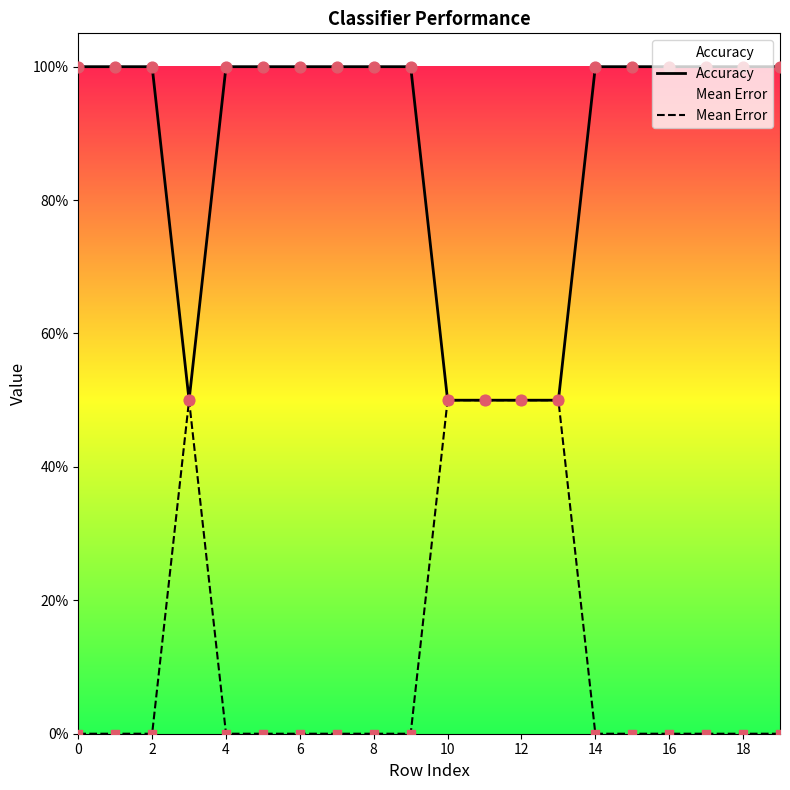

Is the value of Accuracy at 18 greater than the value of Mean Error at 19?

Yes